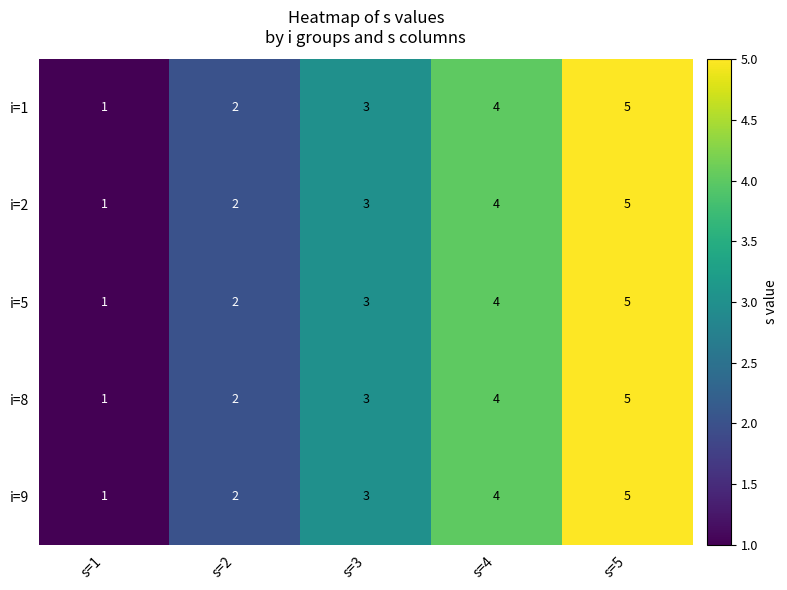

What is the total value across all series at s=2?

10